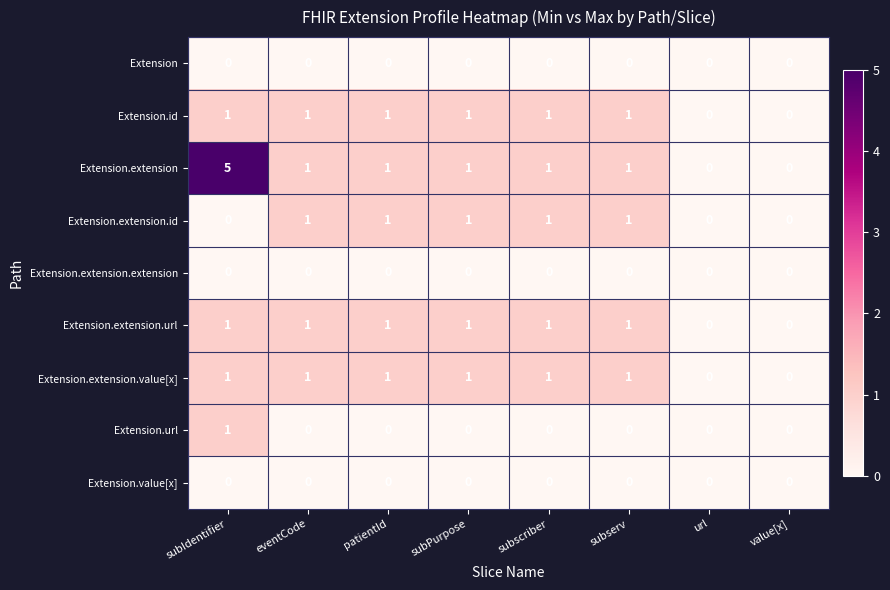

How many Extension.extension.url values are between 1 and 2?

6